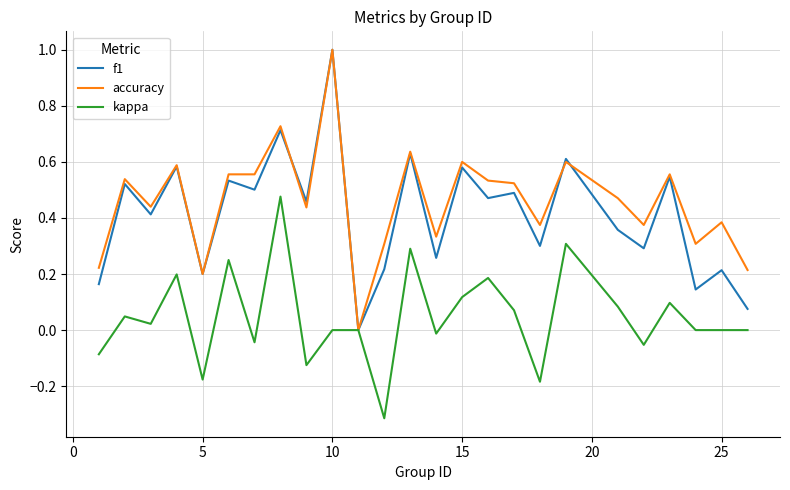

What is the maximum value shown in the chart?

1.0